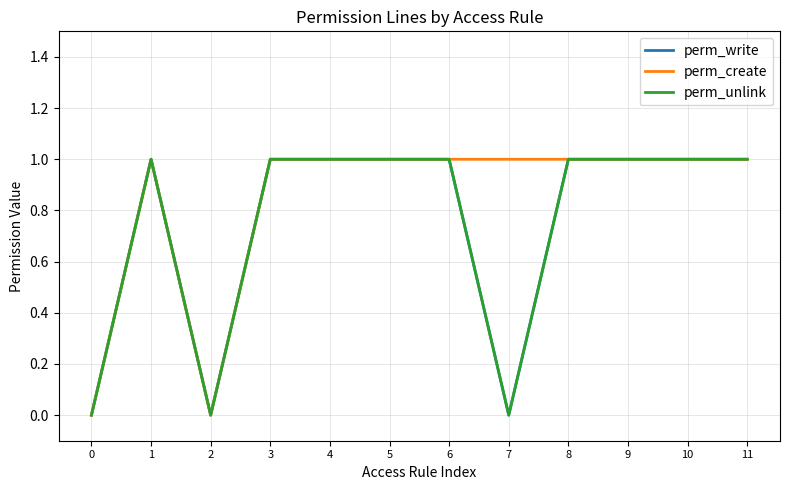

True or false: perm_write and perm_create intersect in this chart.

False